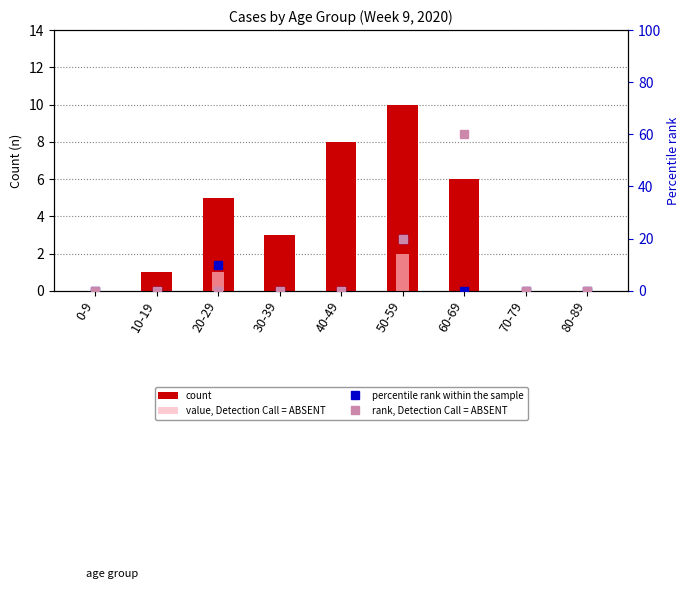

How many value, Detection Call = ABSENT values are between 0 and 1?

8